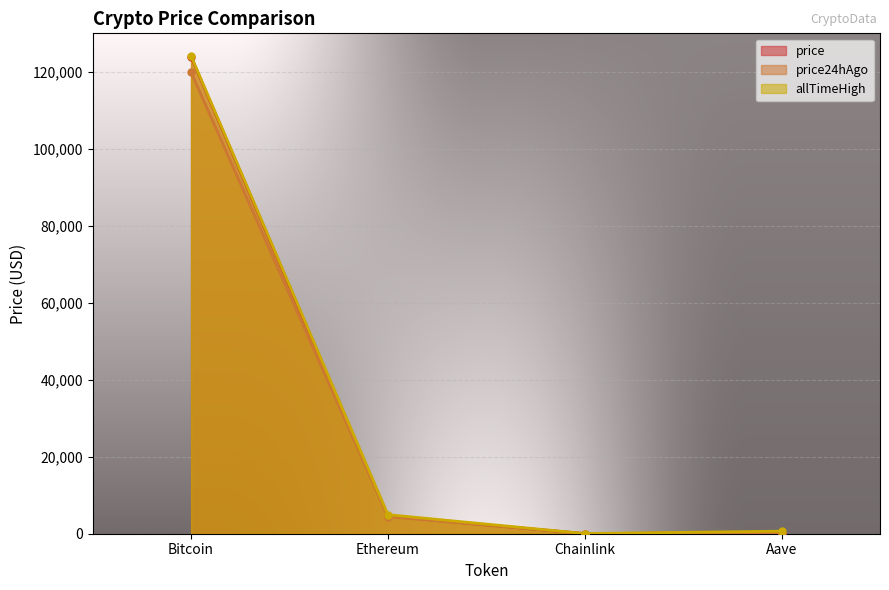

How many lines are shown in the chart?

3